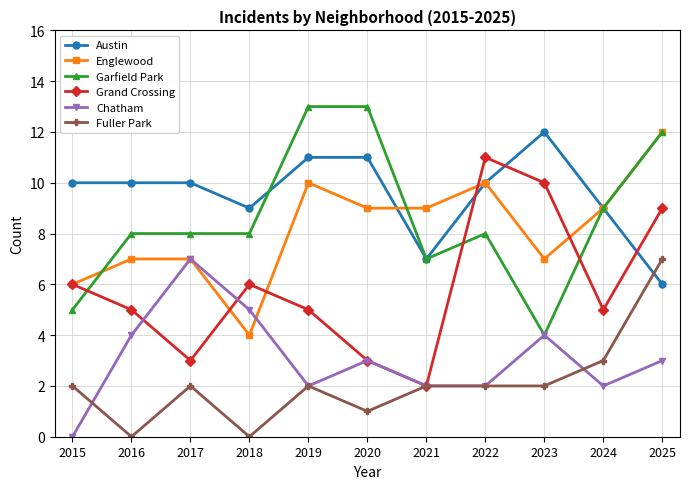

Is it true that Grand Crossing equals 3 at 2017?

True